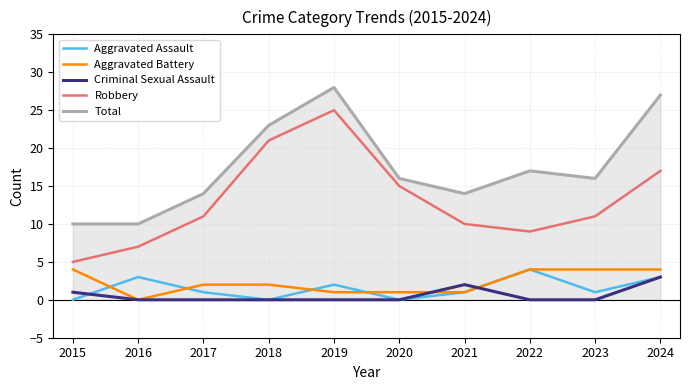

Is it true that Total equals 21 at 2020?

False